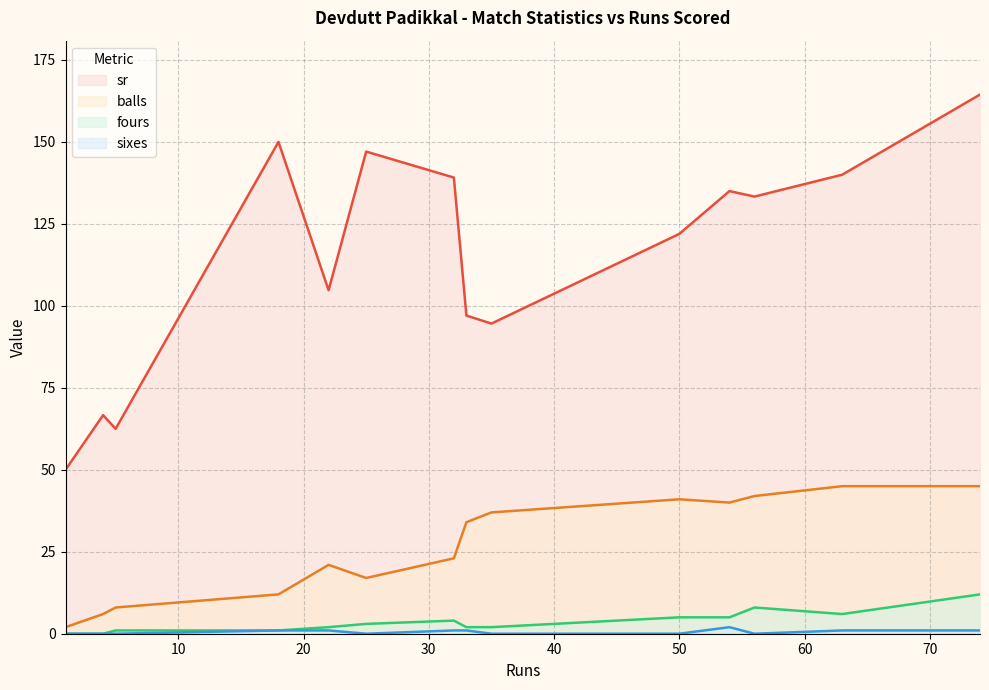

The value of balls at 63 is 76.6. True or false?

False